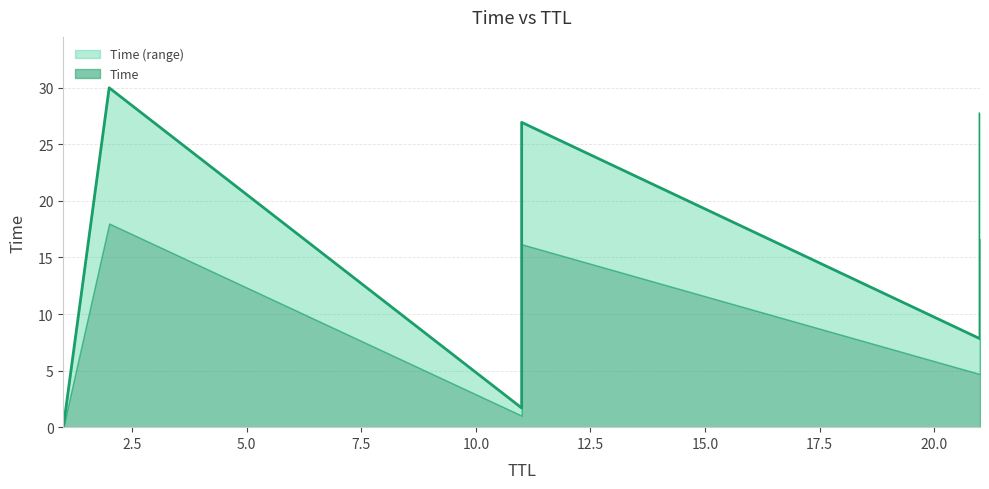

True or false: the data shows 8.3 at 11.

False